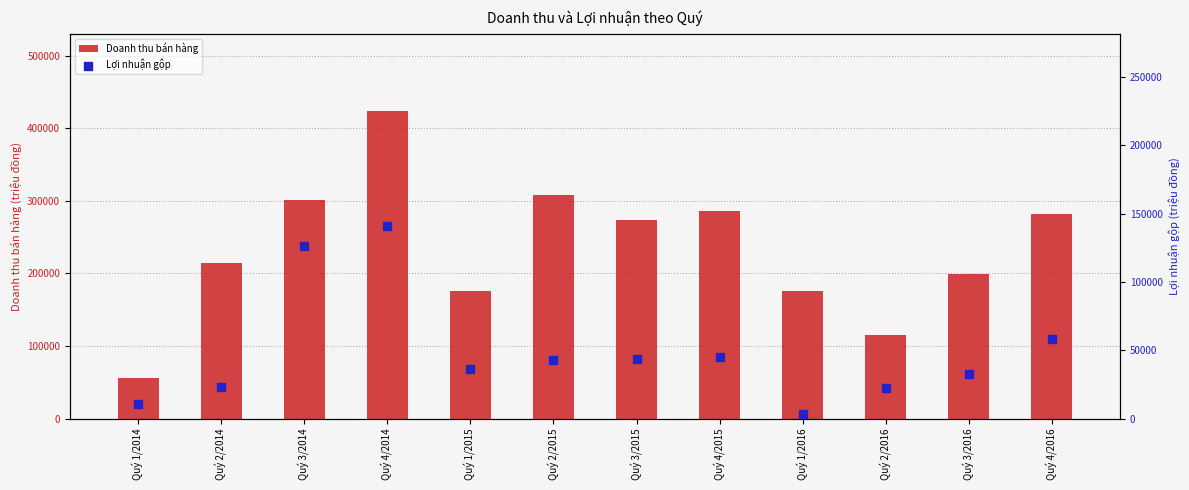

What are all the series names shown in the legend?

Doanh thu bán hàng, Lợi nhuận gộp